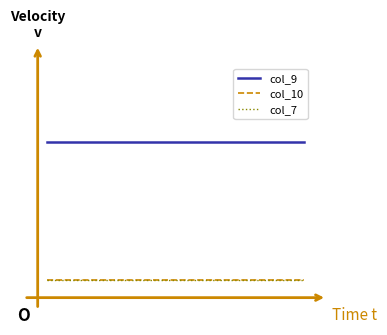

Is this an area chart (filled region under the line)?

No